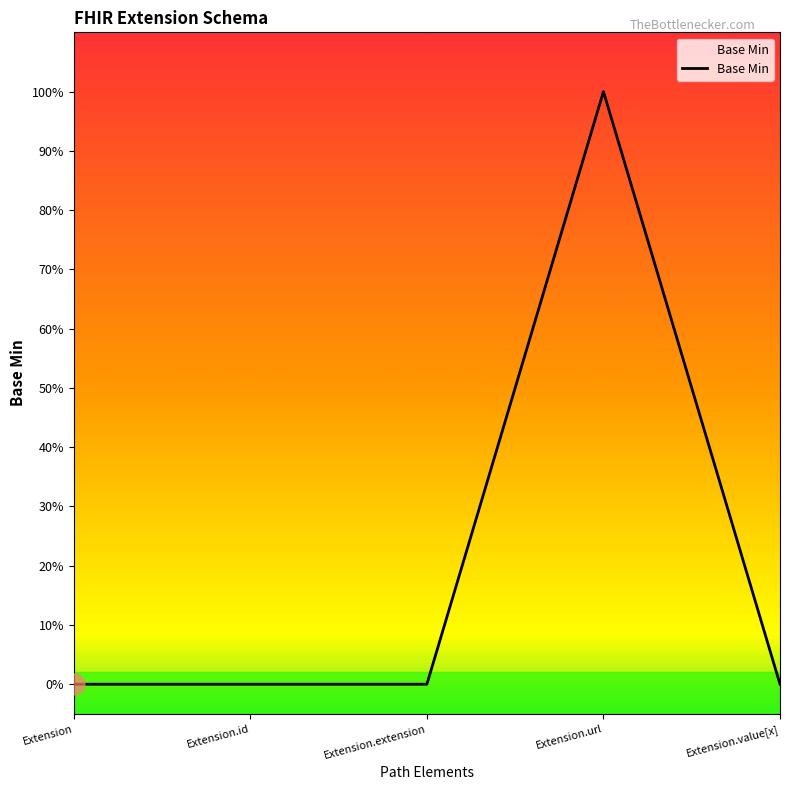

What is the greatest value displayed?

1